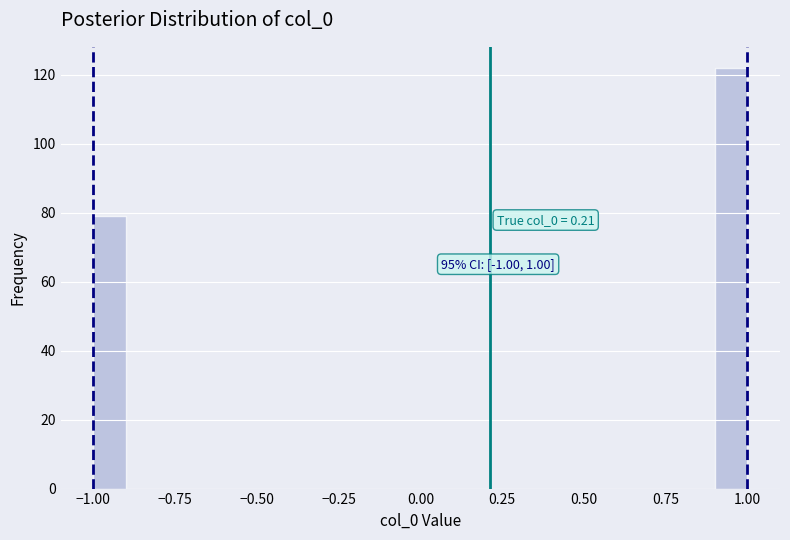

Around what value on the x-axis is the tallest bar? Give the approximate position of its centre, as read against the axis.

0.95